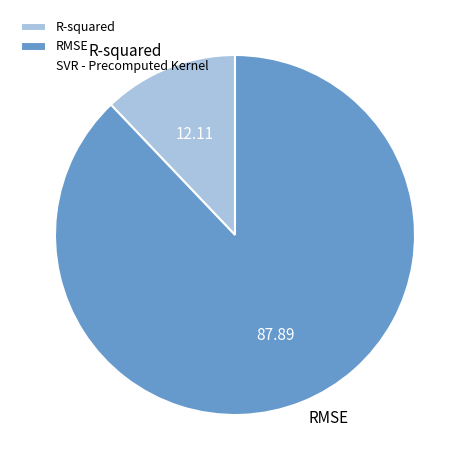

The RMSE slice represents 94% of the pie. True or false?

False